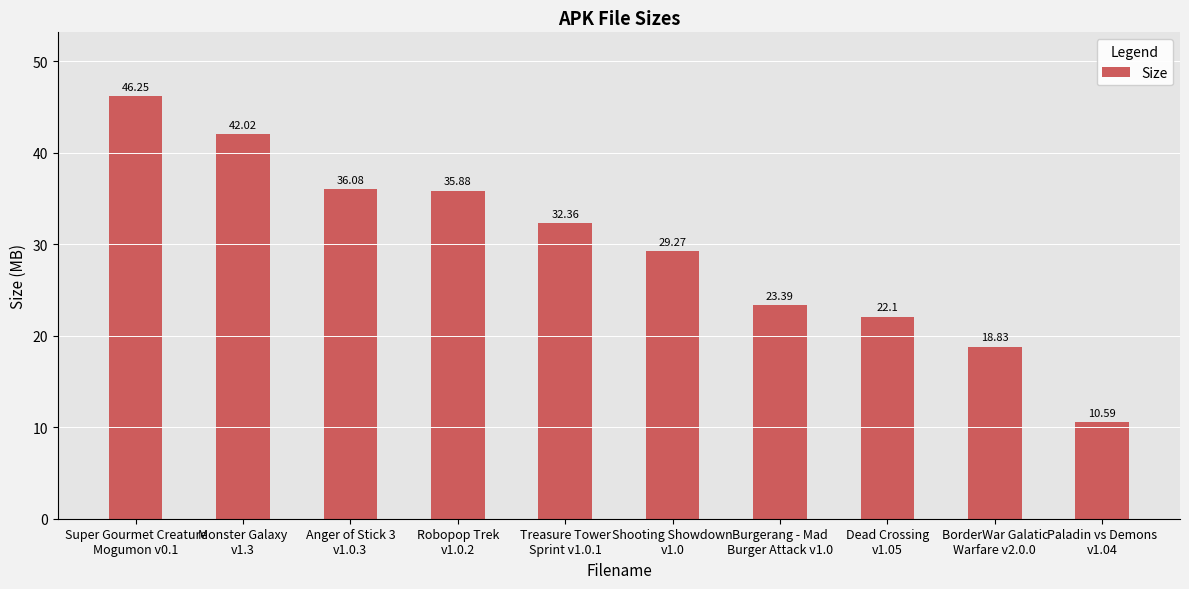

What is the ratio of the value at Super Gourmet Creature
Mogumon v0.1 to the value at Burgerang - Mad
Burger Attack v1.0?

2.0